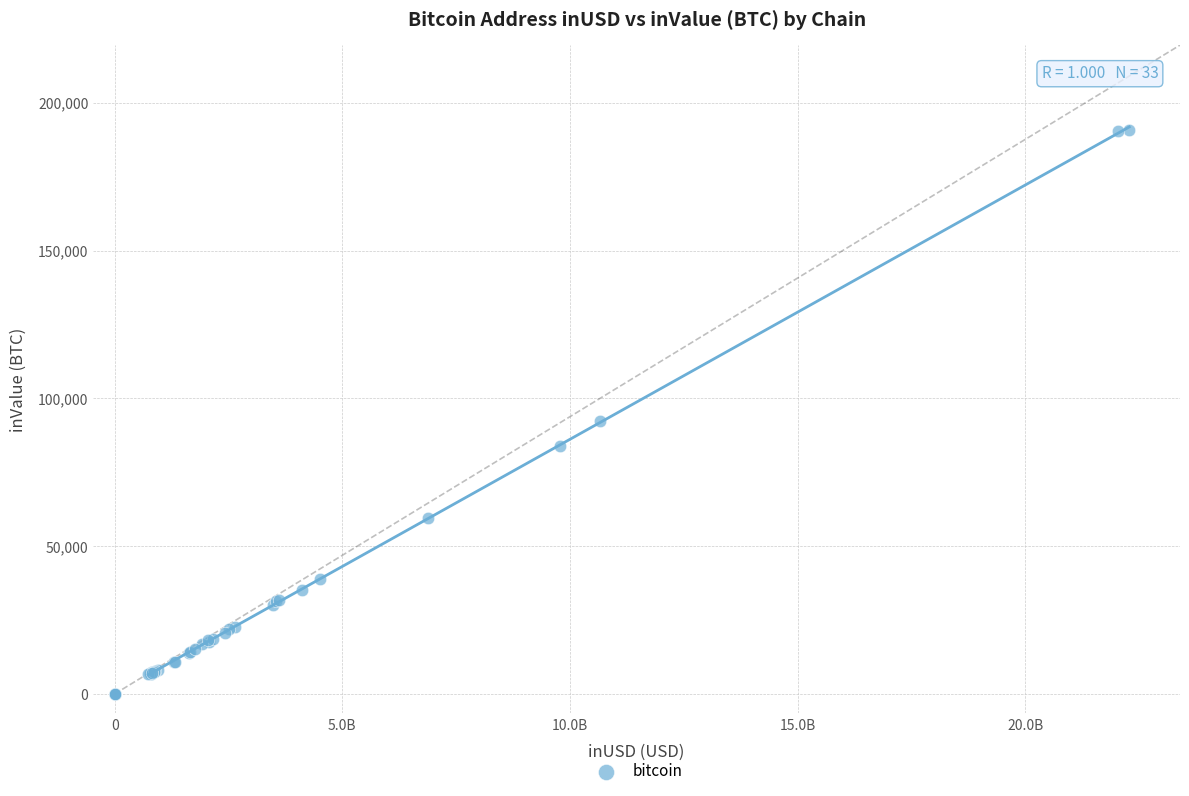

What Y value in the scatter plot is closest to 95467?

92422.0